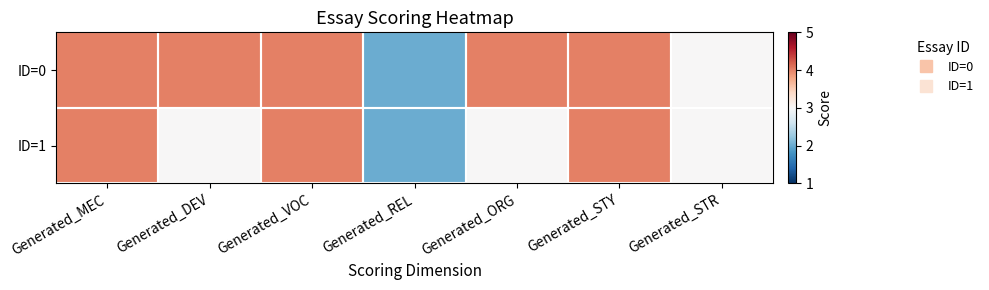

Reading left to right, what are all the values shown in this chart?

ID=0: Generated_MEC=4	Generated_DEV=4	Generated_VOC=4	Generated_REL=2	Generated_ORG=4	Generated_STY=4	Generated_STR=3
ID=1: Generated_MEC=4	Generated_DEV=3	Generated_VOC=4	Generated_REL=2	Generated_ORG=3	Generated_STY=4	Generated_STR=3